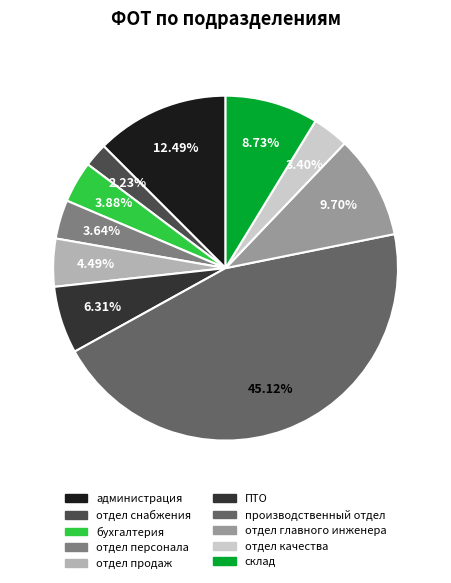

Approximately how many times larger is the value at отдел персонала compared to отдел главного инженера?

0.4